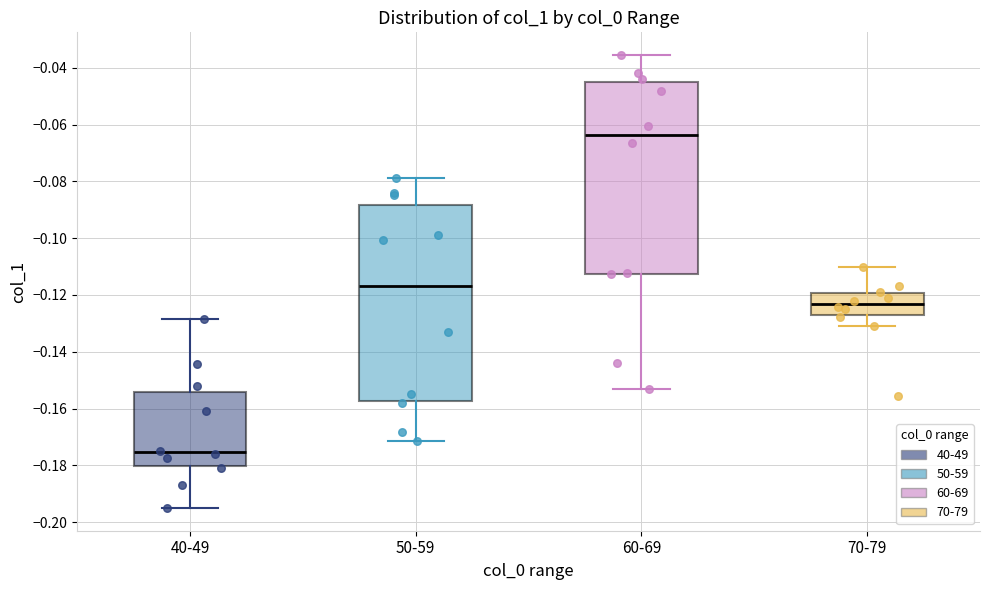

Reading left to right, transcribe this box plot: for each box, give where its median line is, the range the box spans, and where its two whiskers end, as read against the y-axis. The values are not printed on the chart, so give them approximately, as read against the axis.

40-49: median -0.176, box -0.180 to -0.154, whiskers -0.196 to -0.128
50-59: median -0.116, box -0.158 to -0.088, whiskers -0.172 to -0.078
60-69: median -0.064, box -0.112 to -0.046, whiskers -0.154 to -0.036
70-79: median -0.124, box -0.128 to -0.120, whiskers -0.130 to -0.110